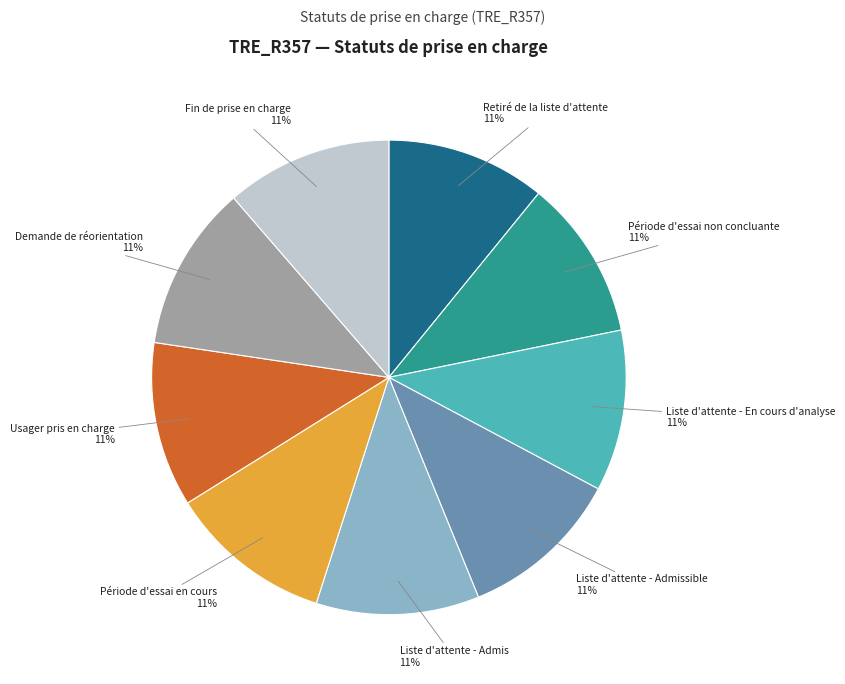

Does any single category account for the majority?

No